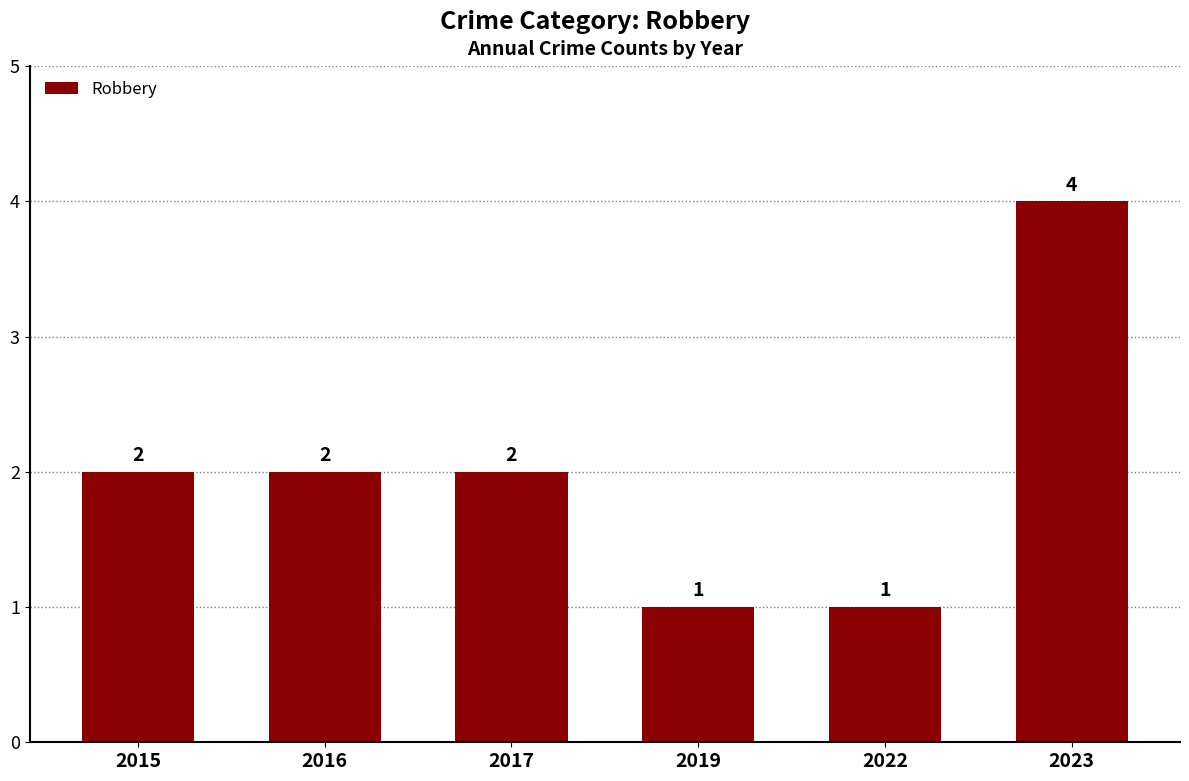

Reading left to right, list all the values displayed in this chart.

2	2	2	1	1	4